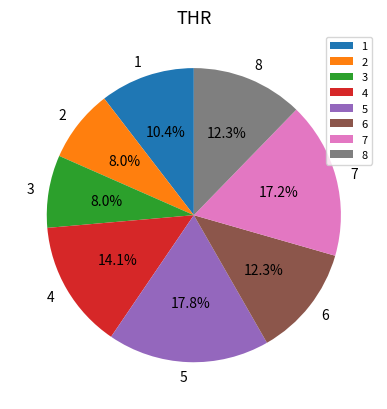

How many segments does this pie chart have?

8